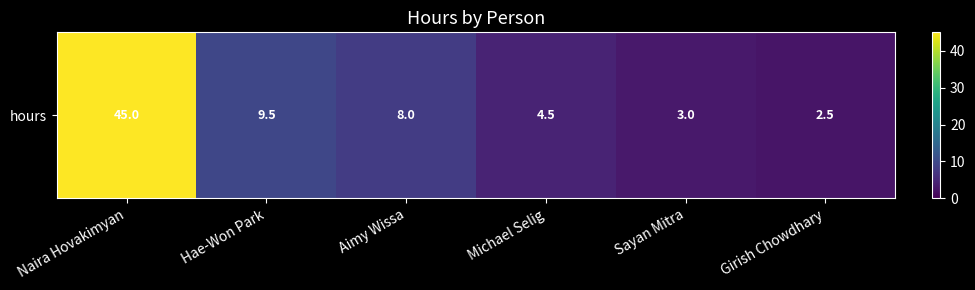

What is the average value?

12.1